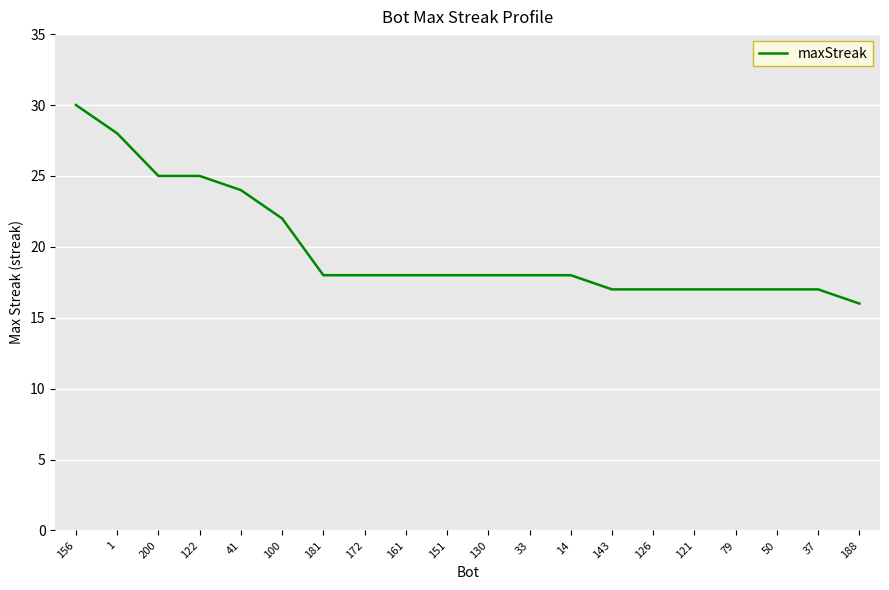

The chart shows a value of 16 at 188. True or false?

True